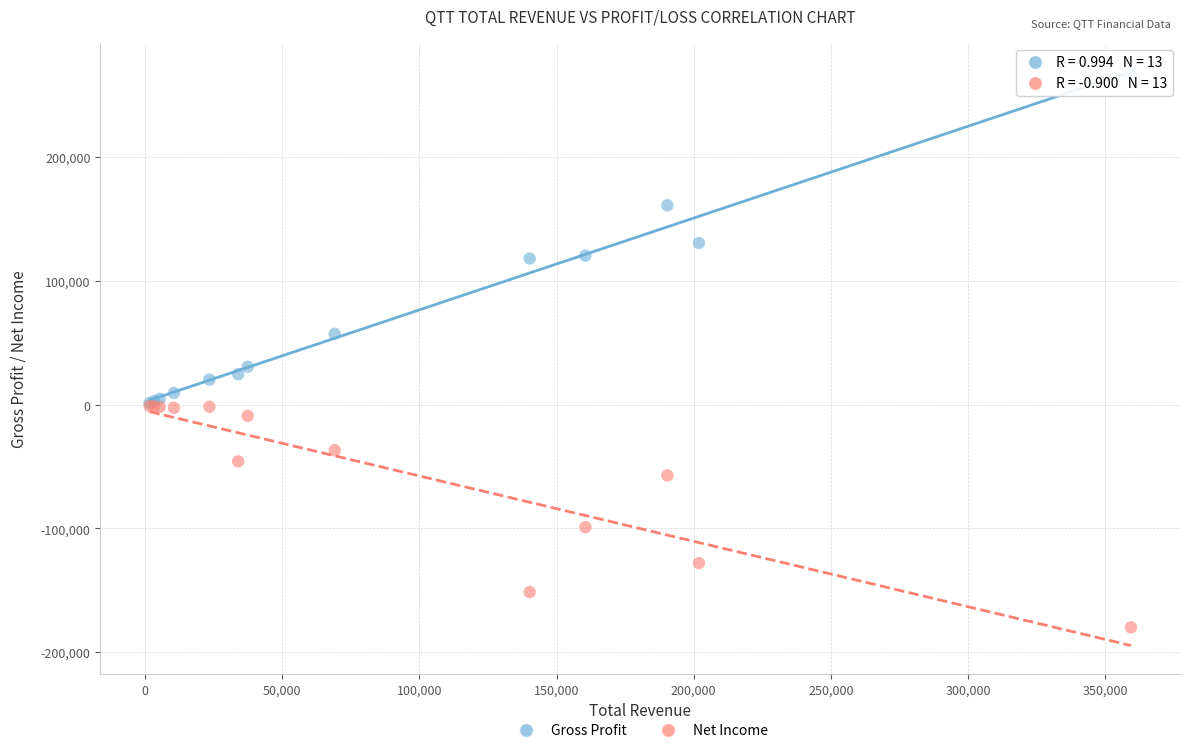

Which series reaches the minimum Y coordinate?

Net Income